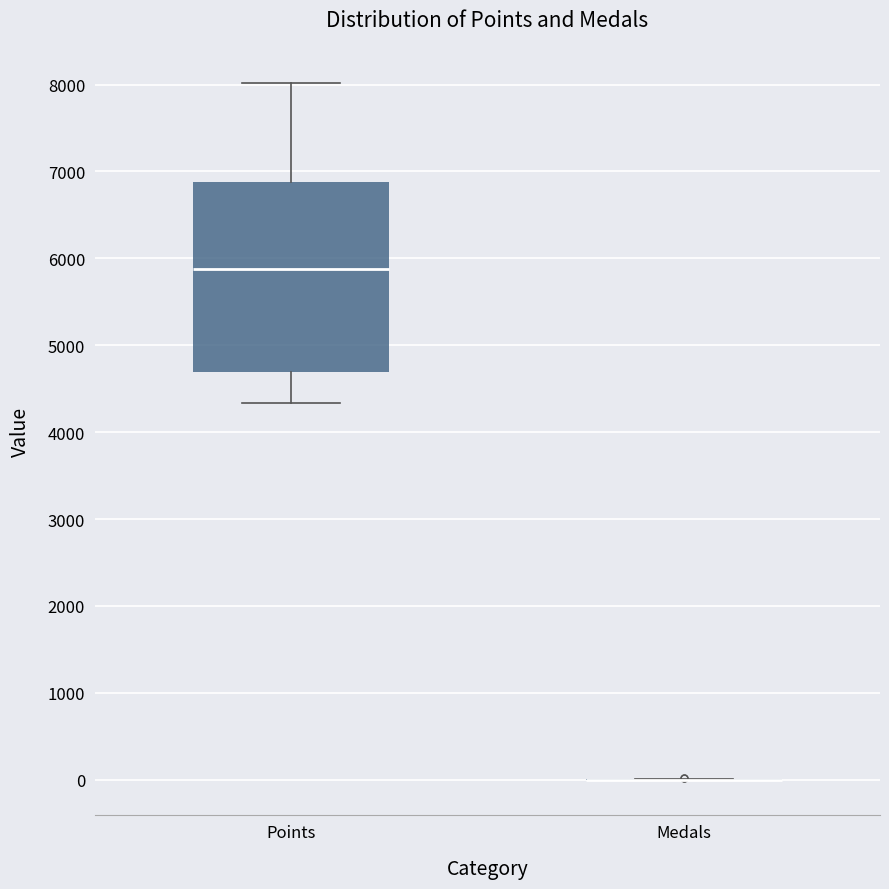

Reading left to right, read every box against the y-axis: the position of its median line, the range the box covers, and the ends of its whiskers. The values are not printed on the chart, so give them approximately, as read against the axis.

Points: median 5900, box 4700 to 6900, whiskers 4300 to 8000
Medals: box collapsed to a line at 0, whiskers 0 to 0